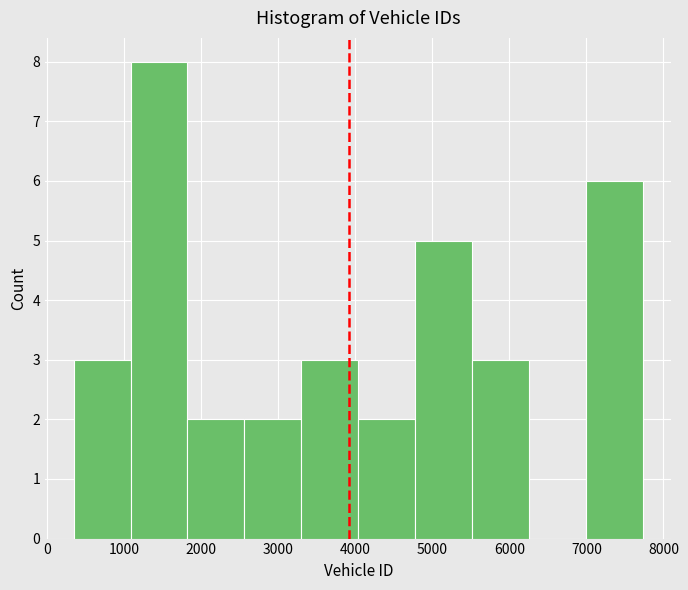

What is the height of the bar covering 300 to 1100 on the x-axis? Neither the bar edges nor the heights are printed on the chart, so give them approximately, as read against the axes.

3